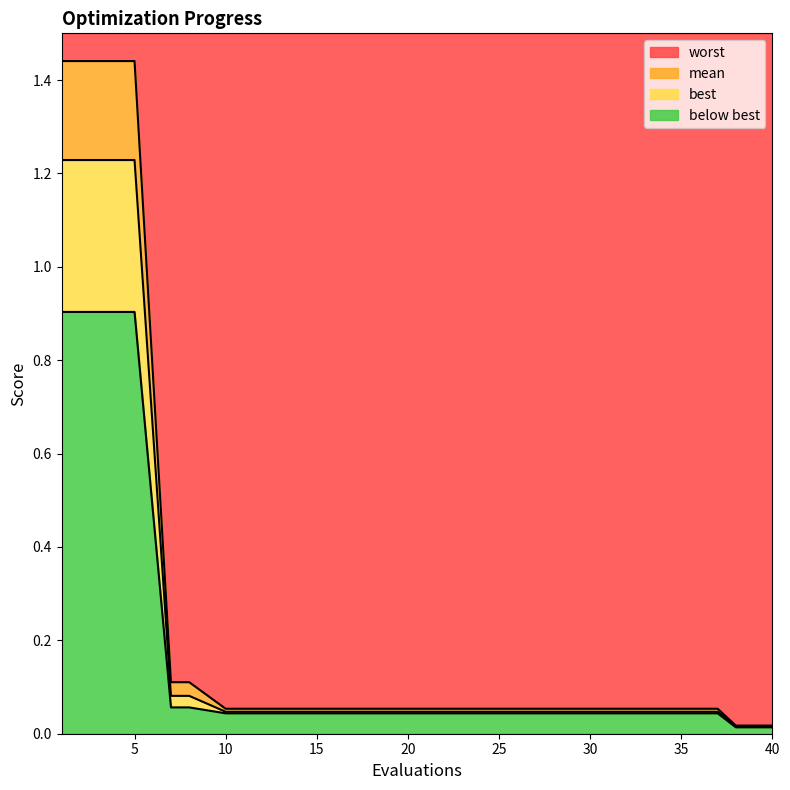

What is the total value across all series at 20?

0.1